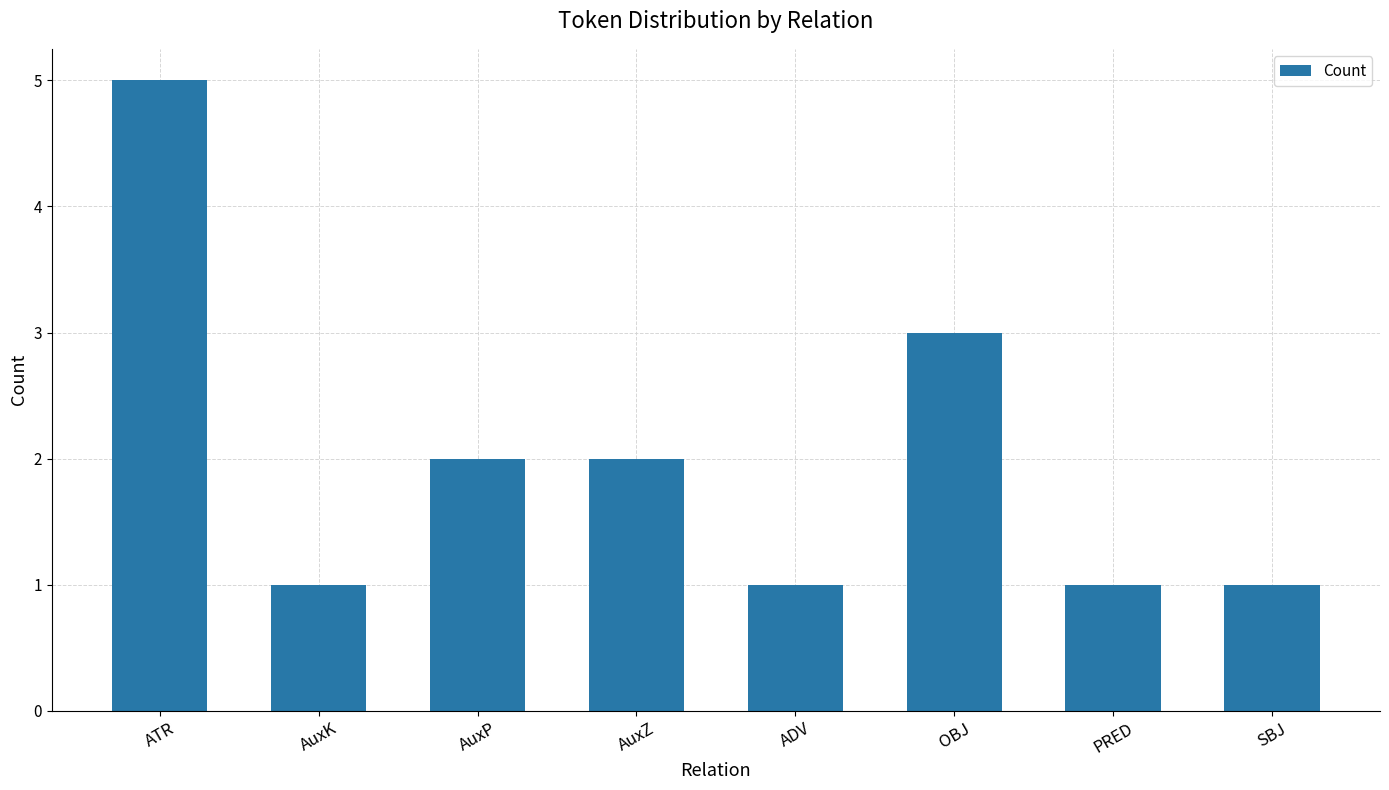

Does the chart contain stacked bars?

No